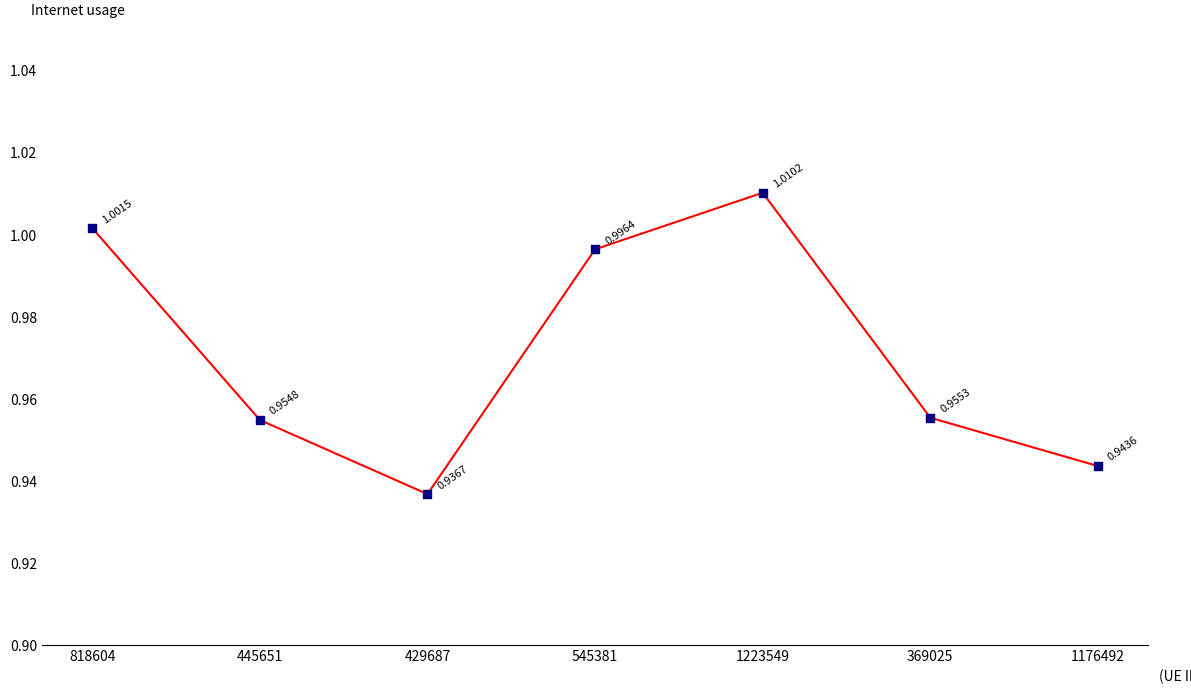

Rank the categories by value from lowest to highest.

429687, 1176492, 445651, 369025, 545381, 818604, 1223549